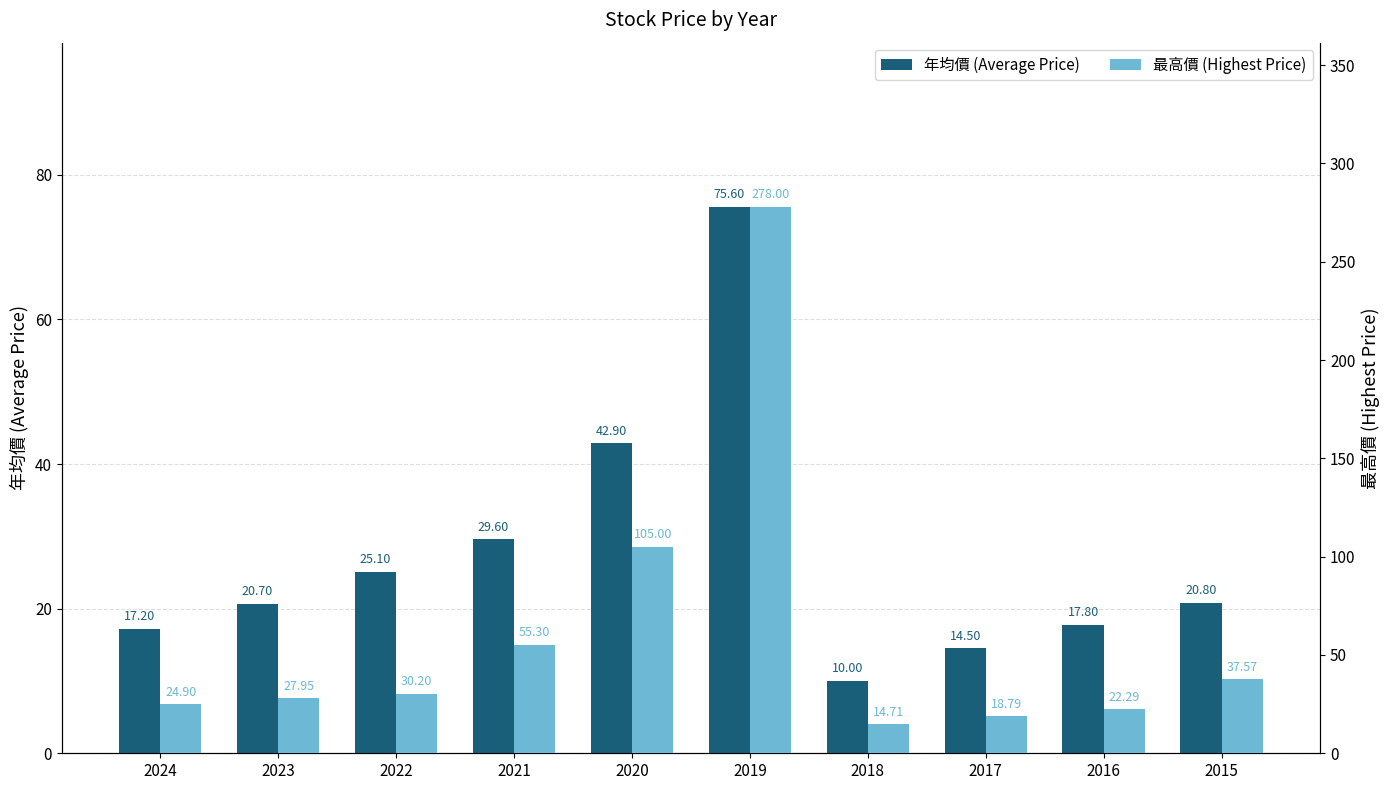

Does the chart contain stacked bars?

No